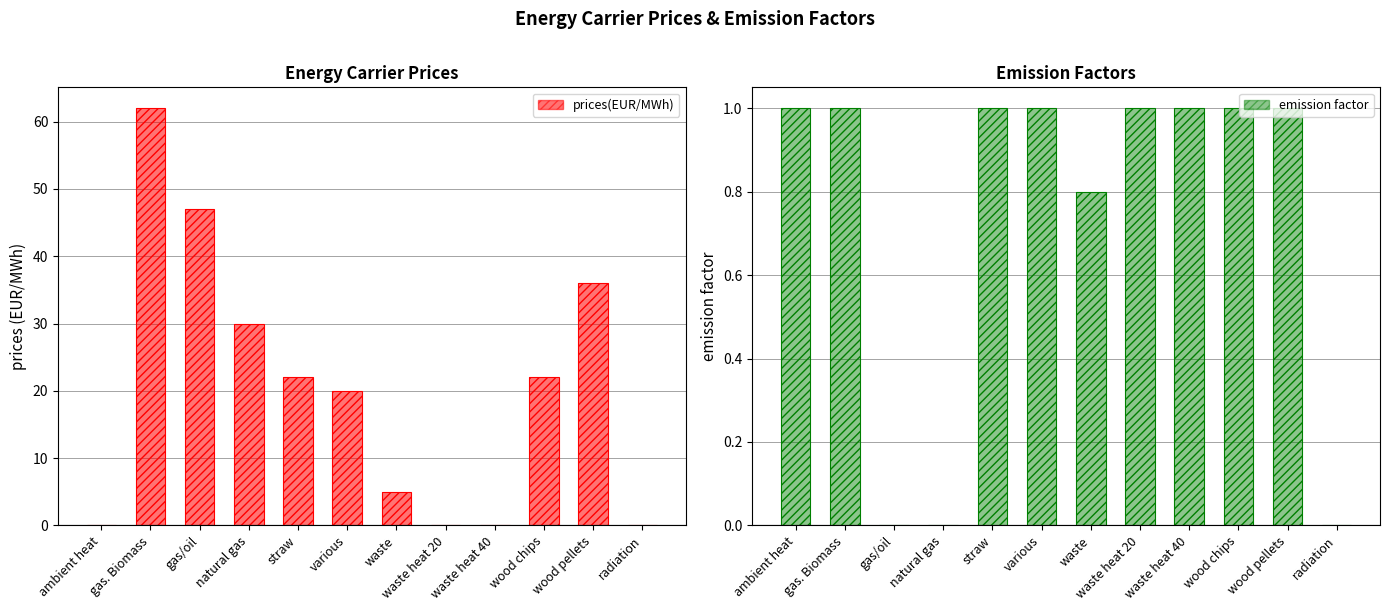

Rank the series by their maximum value, from lowest to highest.

emission factor, prices(EUR/MWh)